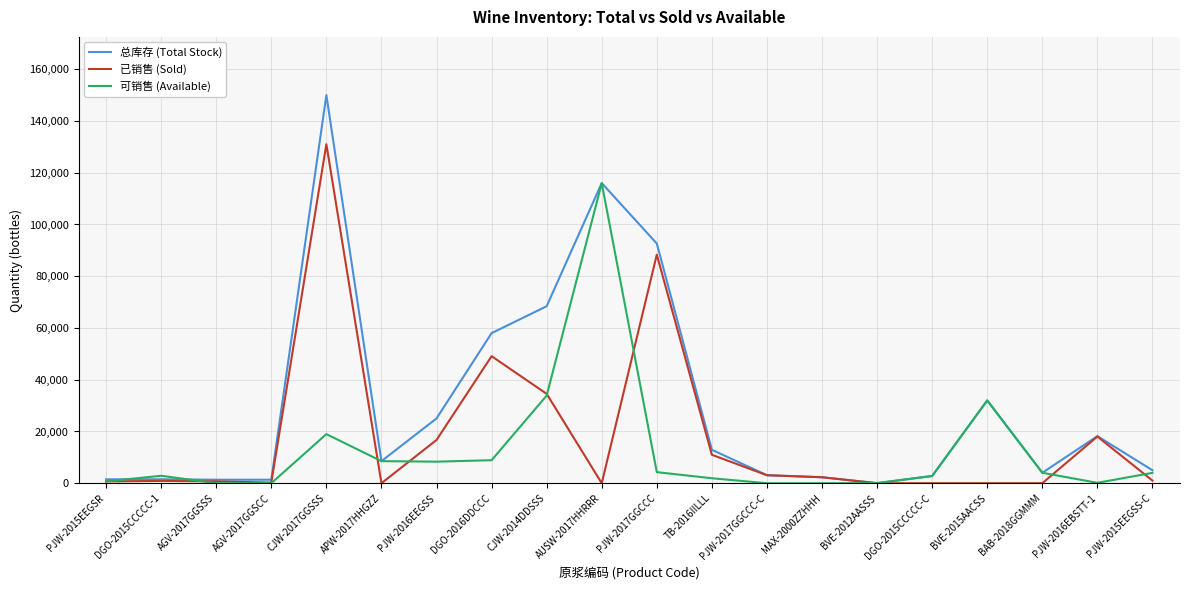

Which series has the widest spread of values?

总库存 (Total Stock)